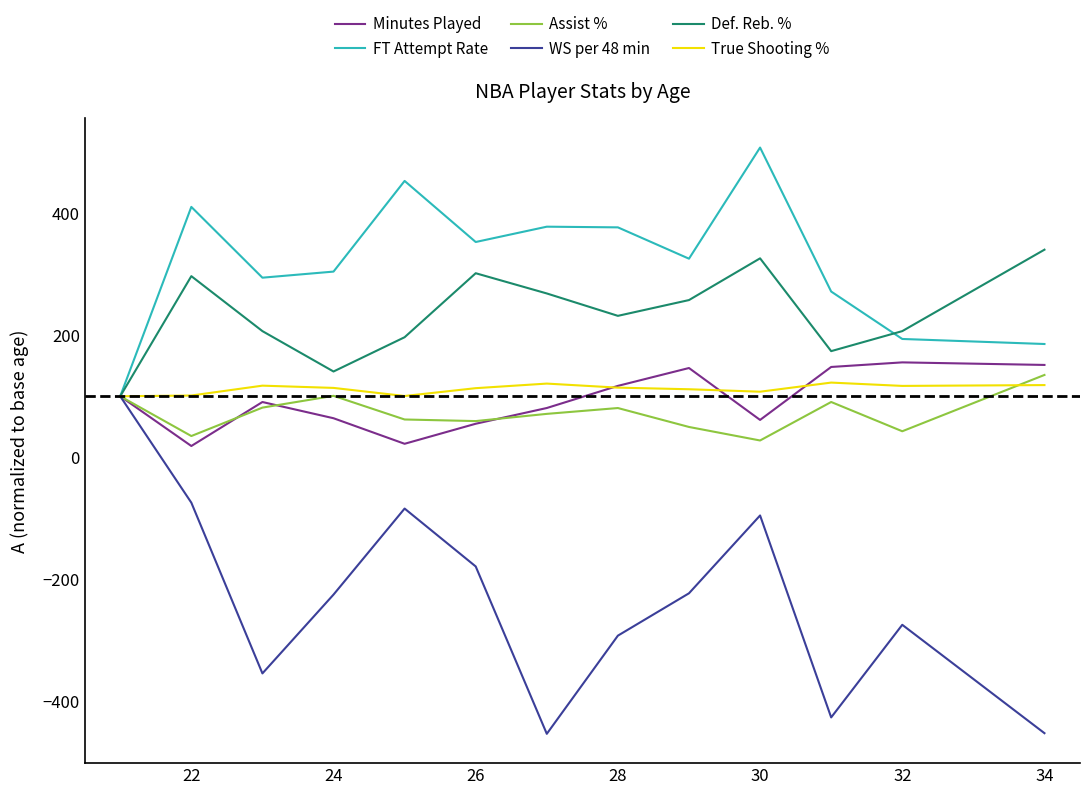

Which series has the largest total across all categories?

FT Attempt Rate